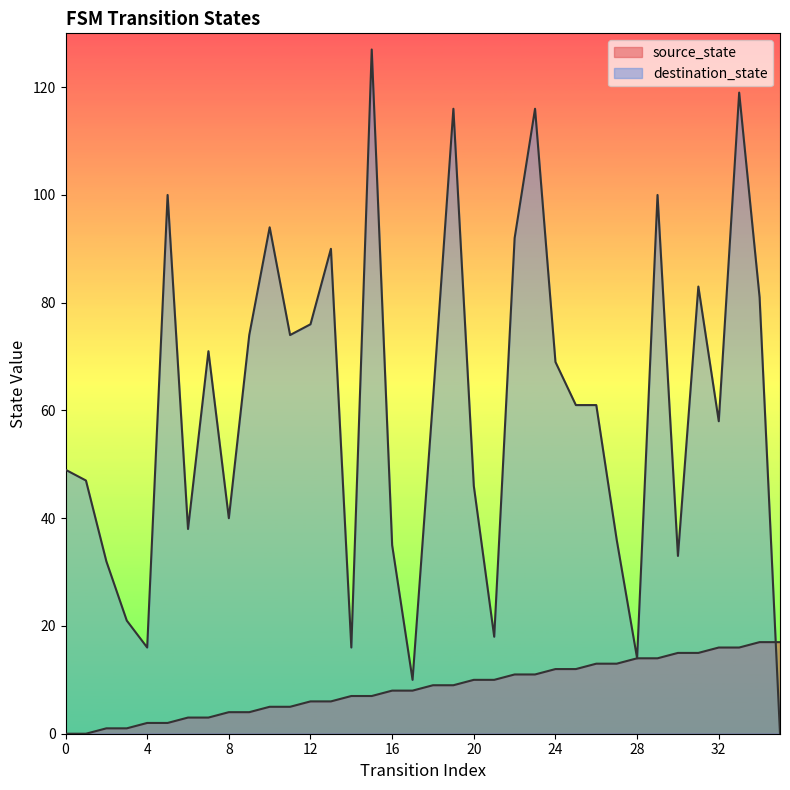

Reading left to right, extract all data points from this chart.

source_state: 0	0	1	1	2	2	3	3	4	4	5	5	6	6	7	7	8	8	9	9	10	10	11	11	12	12	13	13	14	14	15	15	16	16	17	17
destination_state: 49	47	32	21	16	100	38	71	40	74	94	74	76	90	16	127	35	10	62	116	46	18	92	116	69	61	61	36	14	100	33	83	58	119	81	0